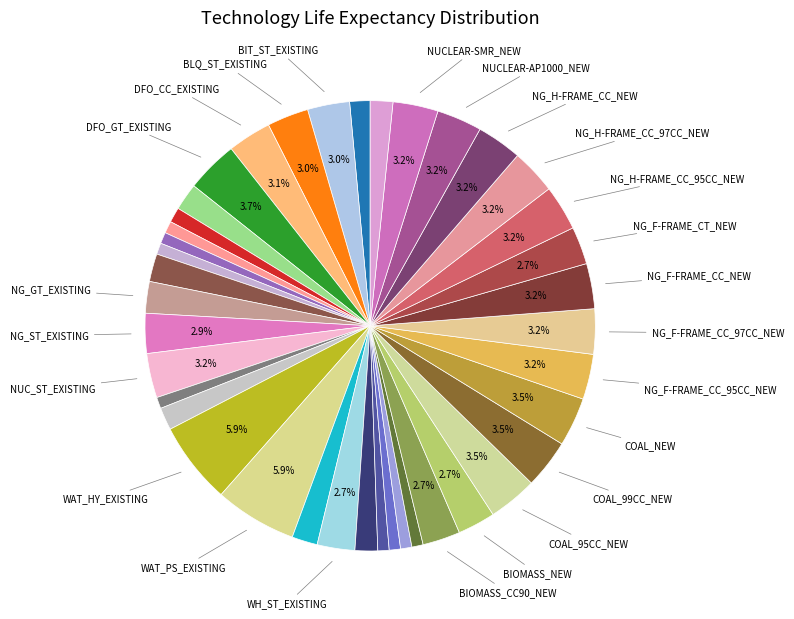

How many slices are in this pie chart?

40